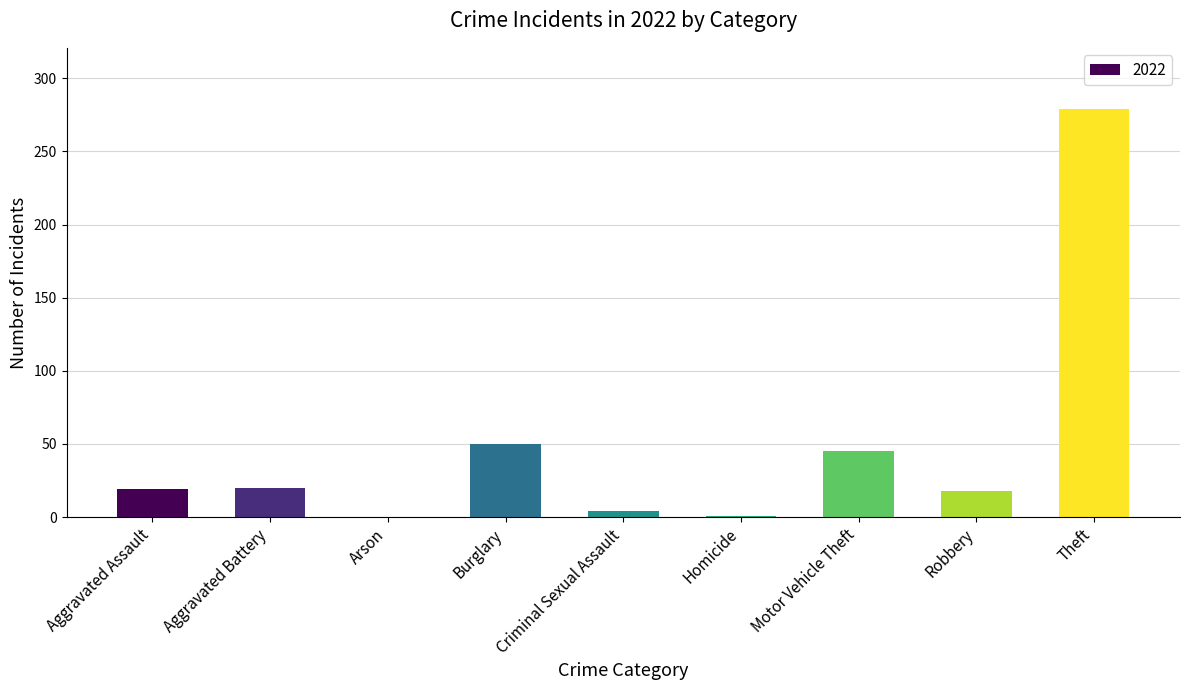

Which category has the highest value across all series?

Theft